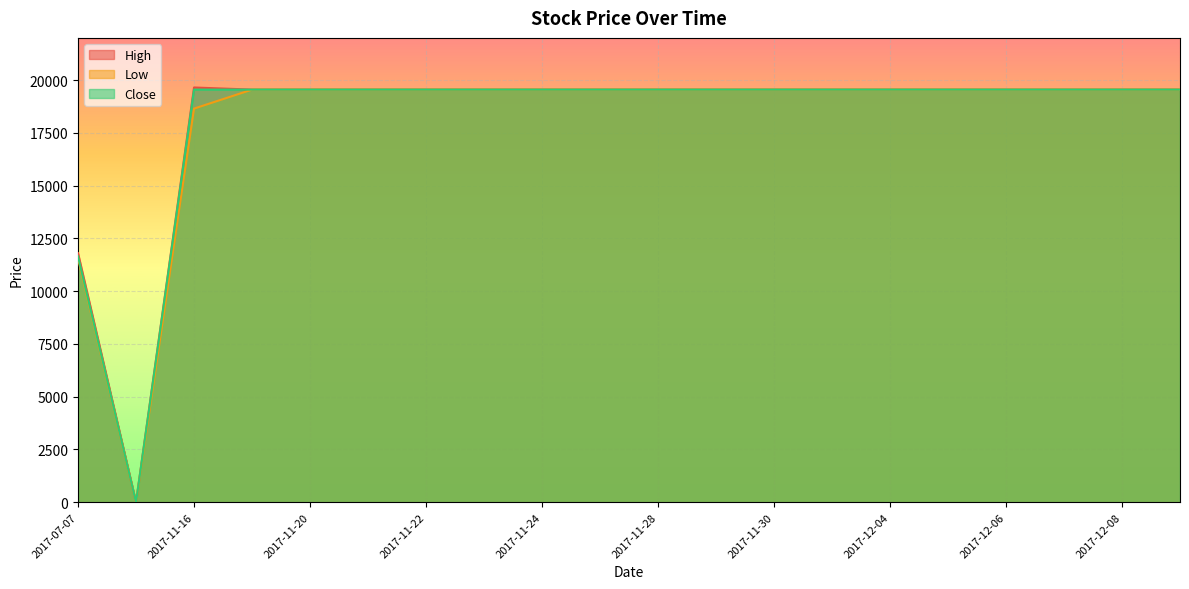

Reading right to left, extract all data points from this chart.

High: 2017-12-11=19550	2017-12-08=19550	2017-12-07=19550	2017-12-06=19550	2017-12-05=19550	2017-12-04=19550	2017-12-01=19550	2017-11-30=19550	2017-11-29=19550	2017-11-28=19550	2017-11-27=19550	2017-11-24=19550	2017-11-23=19550	2017-11-22=19550	2017-11-21=19550	2017-11-20=19550	2017-11-17=19550	2017-11-16=19650	2017-11-15=0	2017-07-07=11800
Low: 2017-12-11=19550	2017-12-08=19550	2017-12-07=19550	2017-12-06=19550	2017-12-05=19550	2017-12-04=19550	2017-12-01=19550	2017-11-30=19550	2017-11-29=19550	2017-11-28=19550	2017-11-27=19550	2017-11-24=19550	2017-11-23=19550	2017-11-22=19550	2017-11-21=19550	2017-11-20=19550	2017-11-17=19550	2017-11-16=18650	2017-11-15=0	2017-07-07=11550
Close: 2017-12-11=19550	2017-12-08=19550	2017-12-07=19550	2017-12-06=19550	2017-12-05=19550	2017-12-04=19550	2017-12-01=19550	2017-11-30=19550	2017-11-29=19550	2017-11-28=19550	2017-11-27=19550	2017-11-24=19550	2017-11-23=19550	2017-11-22=19550	2017-11-21=19550	2017-11-20=19550	2017-11-17=19550	2017-11-16=19550	2017-11-15=0	2017-07-07=11650